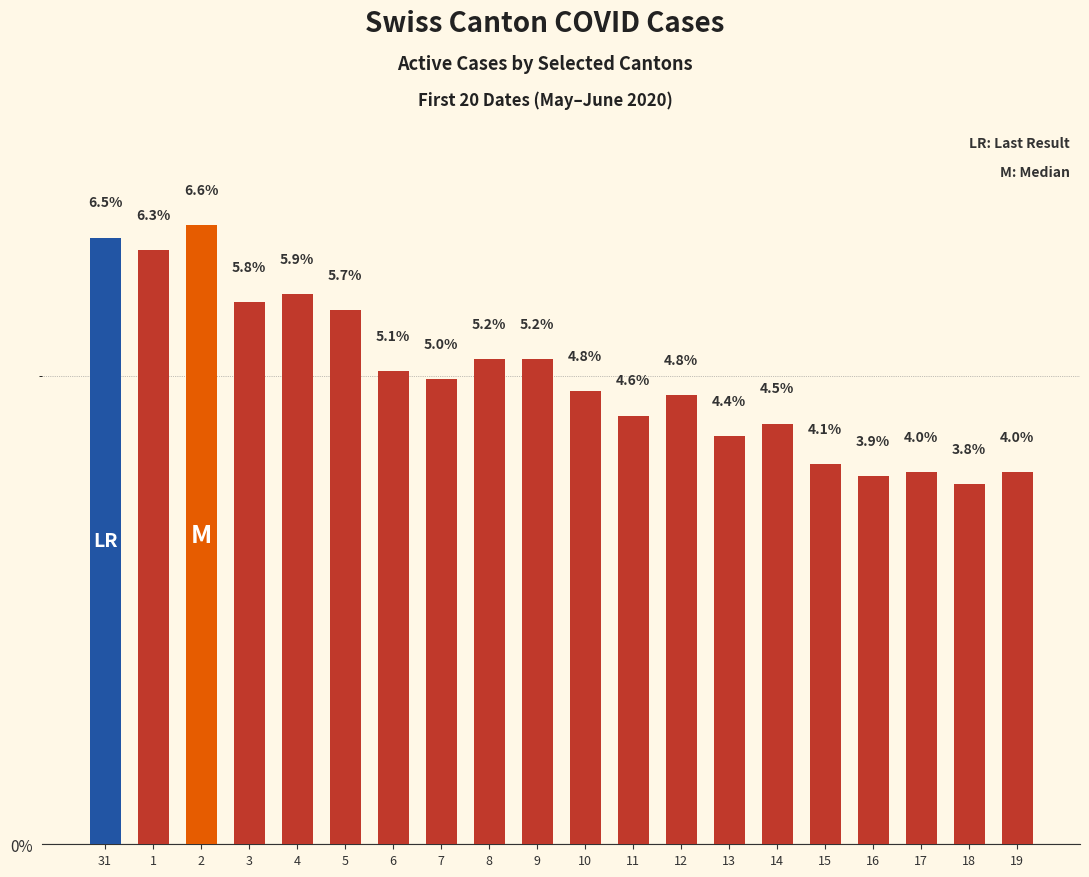

Does the chart contain stacked bars?

No